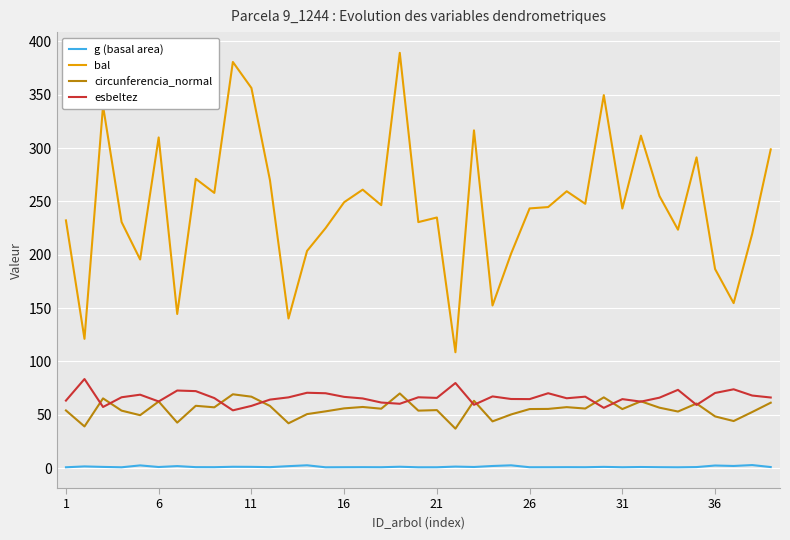

What is the difference between the maximum and minimum values in the g (basal area) series?

2.1